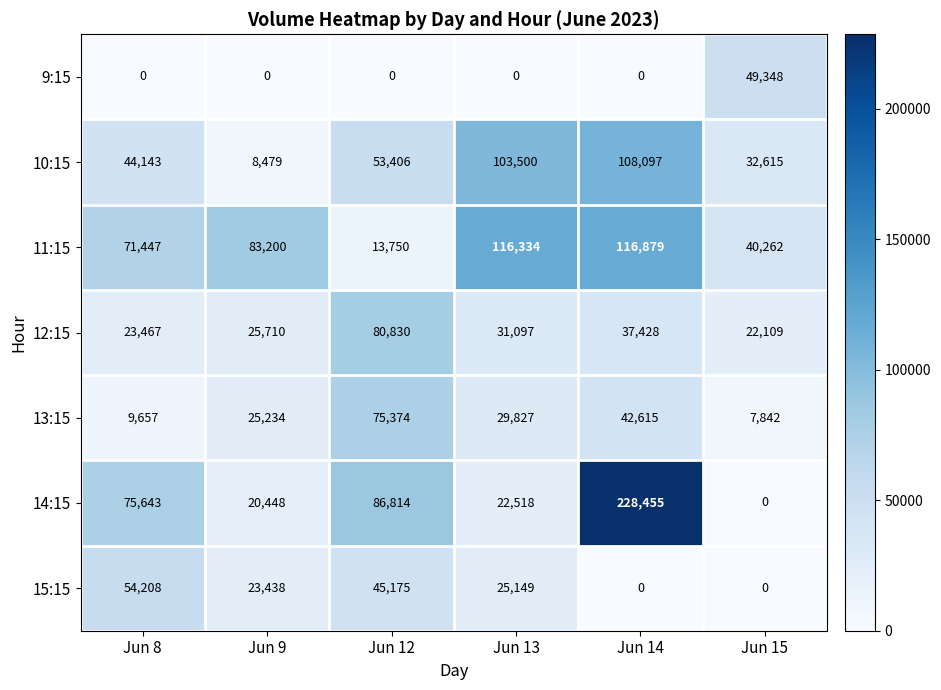

At which category is the sum across all series the highest?

Jun 14